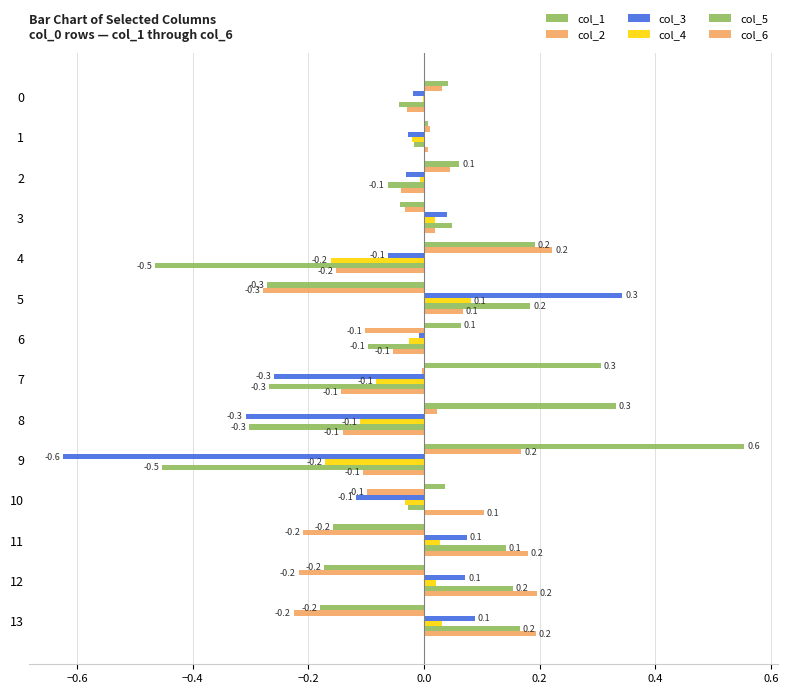

Which series has the largest range (max minus min)?

col_3